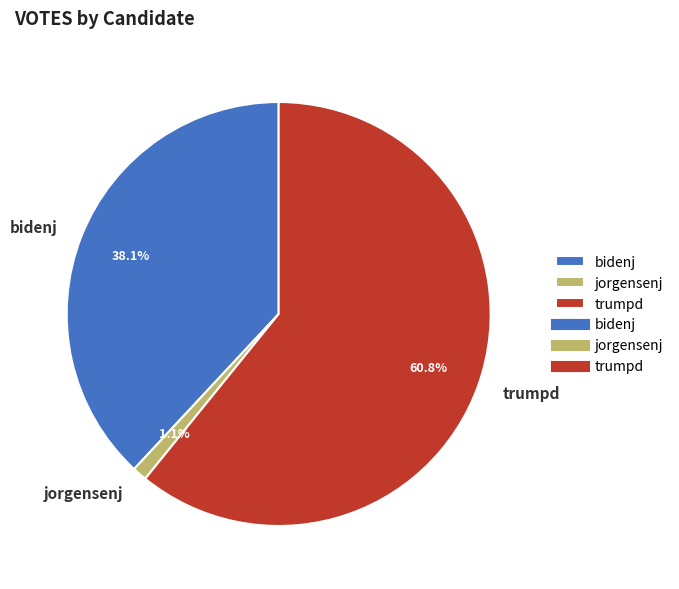

What percentage is the trumpd slice, to the nearest percent?

61%